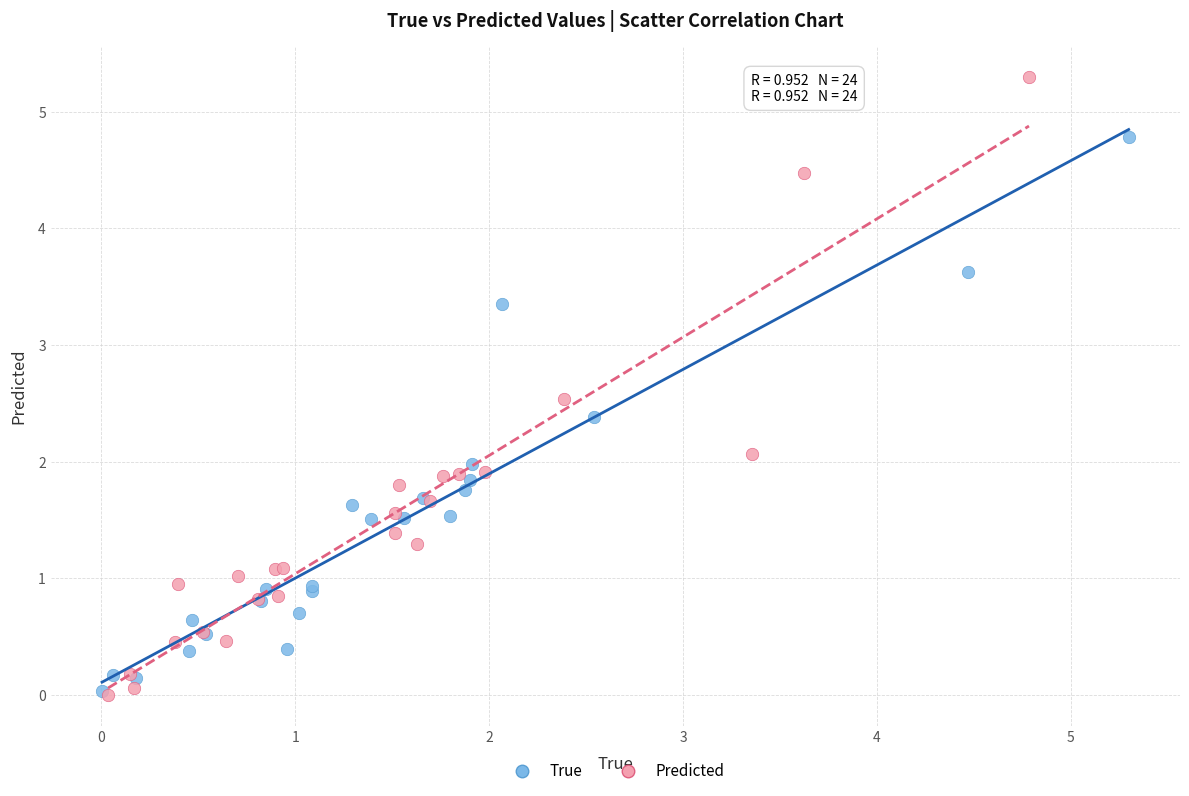

What are all the series names shown in the legend?

True, Predicted